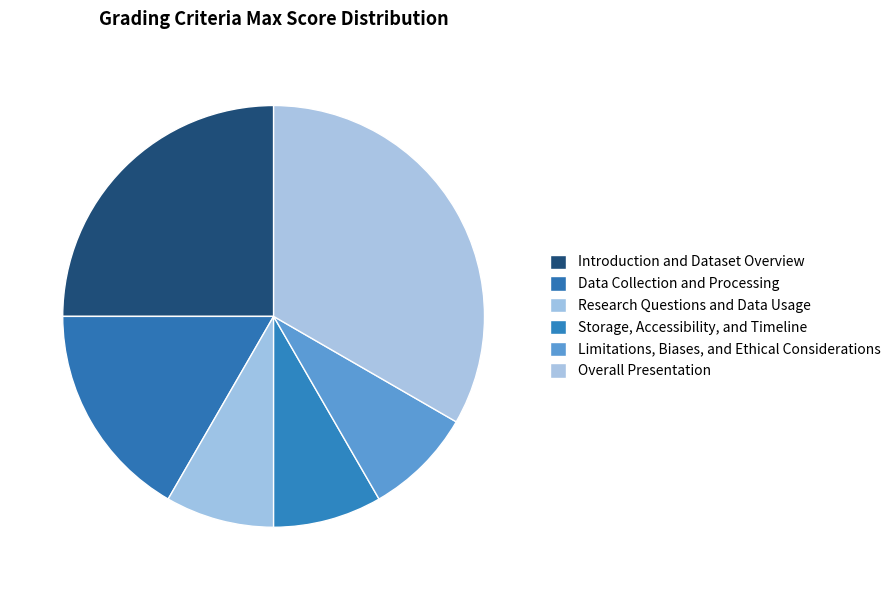

How many slices are in this pie chart?

6